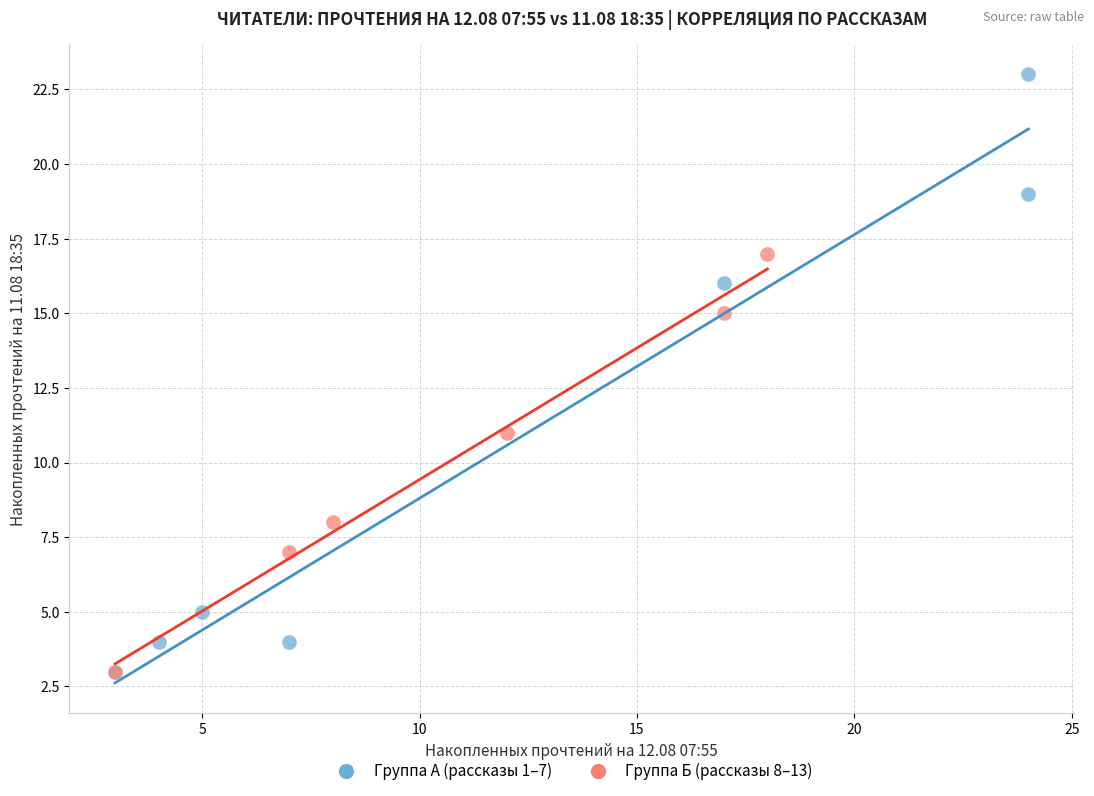

Which series reaches the maximum Y coordinate?

Группа А (рассказы 1–7)